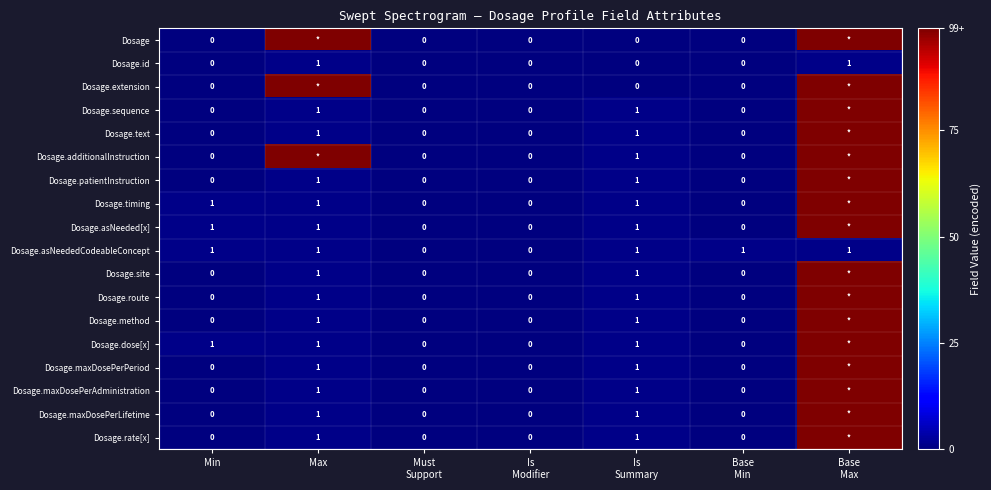

Where does the Dosage.dose[x] series first go above 1?

Base Max